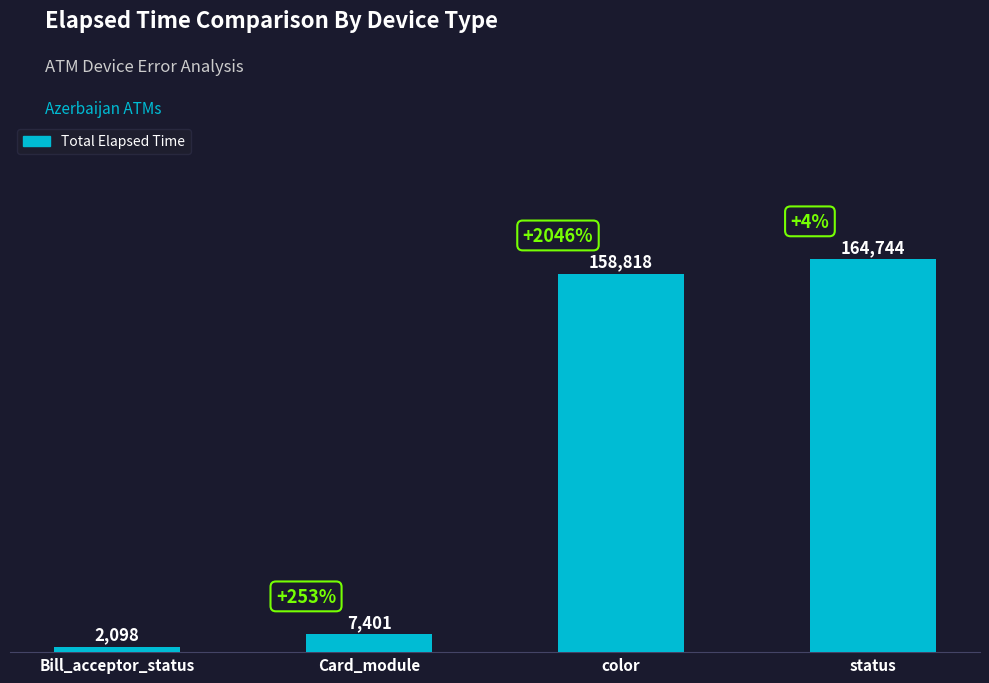

List the labels in order of value, smallest first.

Bill_acceptor_status, Card_module, color, status